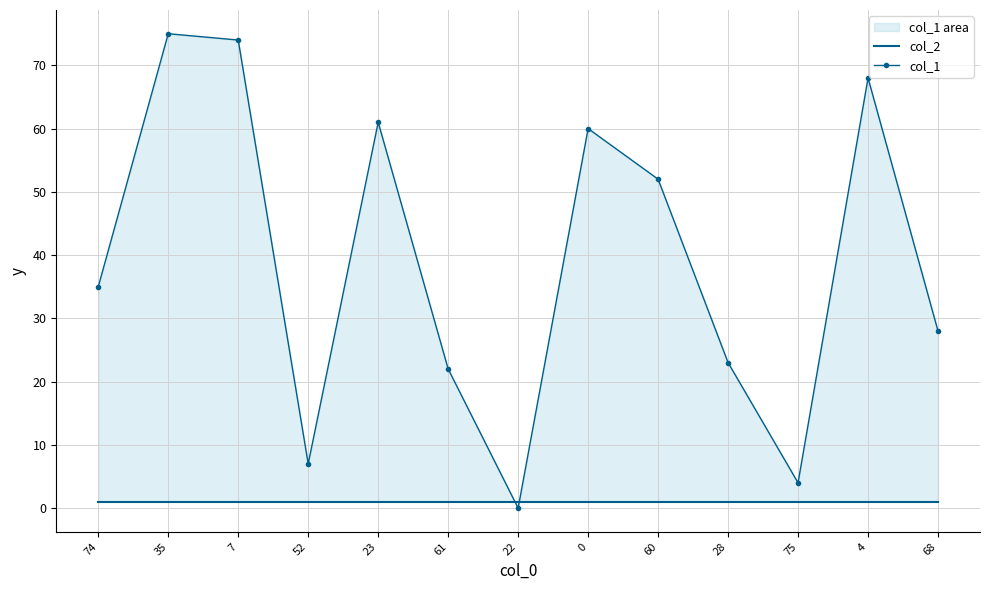

How many distinct data groups are displayed?

2